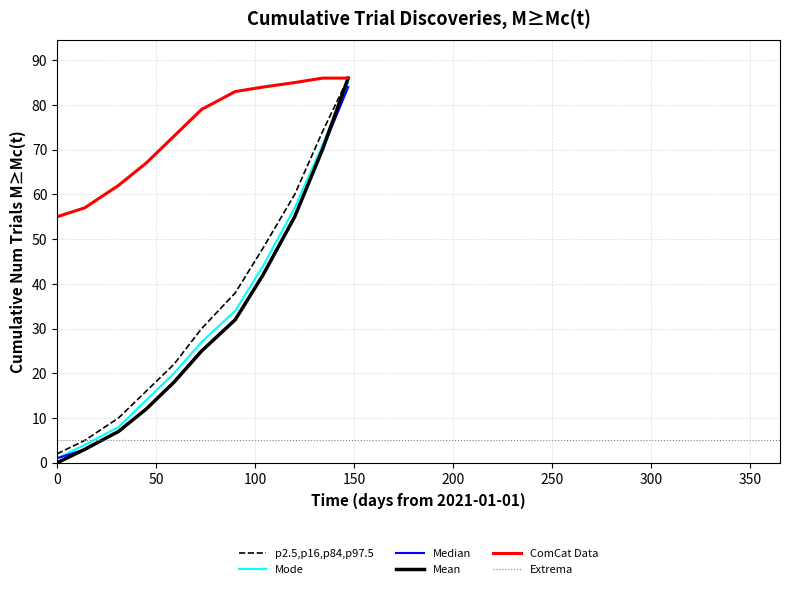

What is the maximum value for ComCat Data?

86